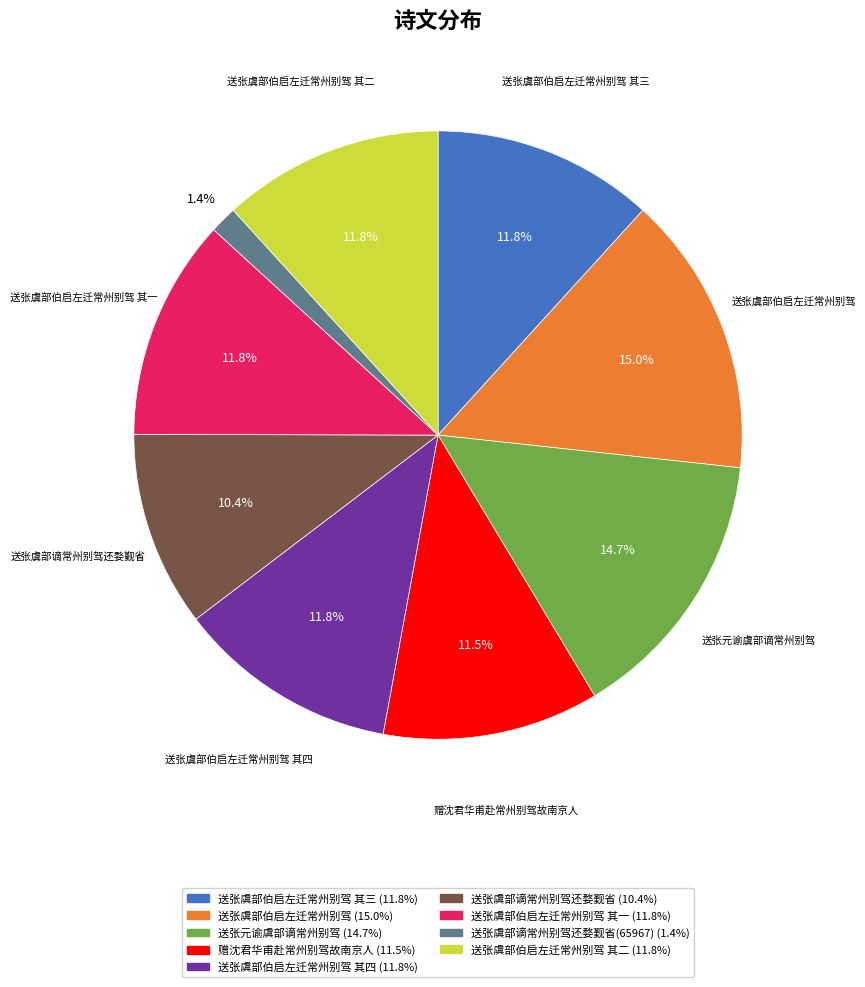

Is there a majority slice in this chart?

No